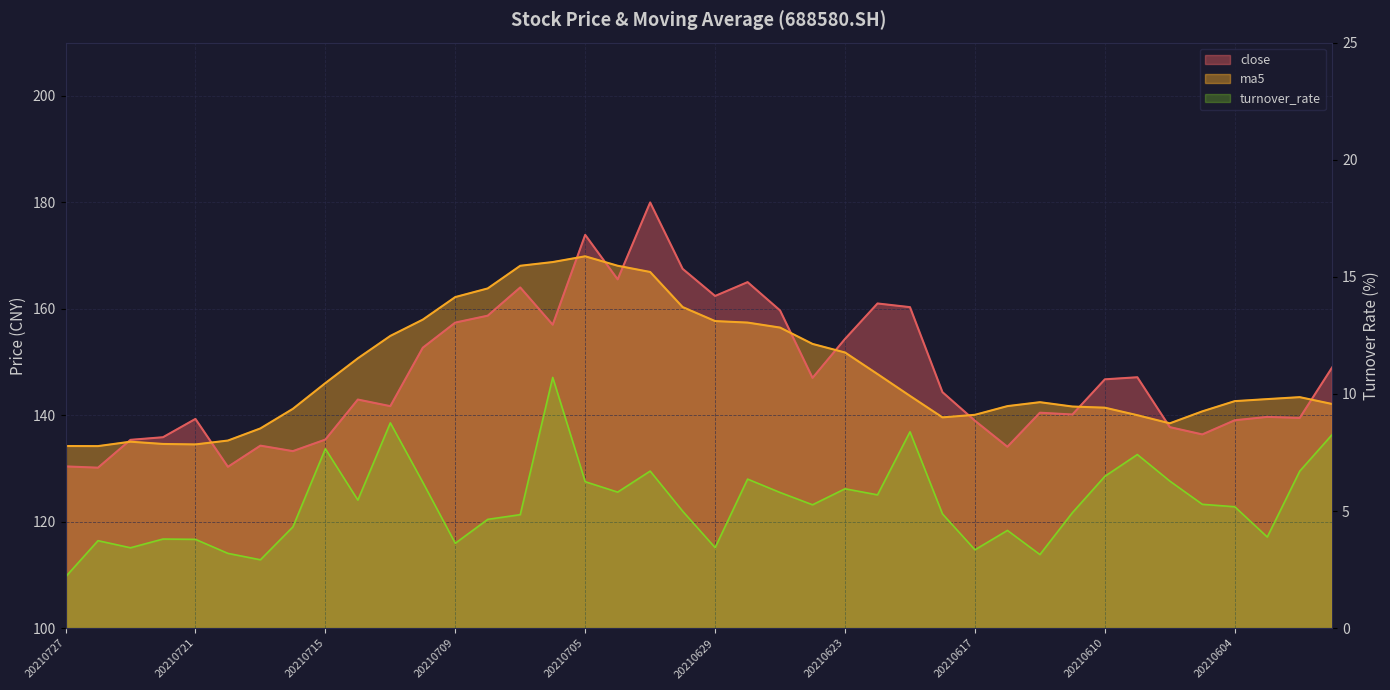

Reading right to left, extract all data points from this chart.

close: 20210601=149.0	20210602=139.5	20210603=139.7	20210604=139.1	20210607=136.4	20210608=137.8	20210609=147.1	20210610=146.7	20210611=140.1	20210615=140.5	20210616=134.1	20210617=139.0	20210618=144.3	20210621=160.3	20210622=161.0	20210623=154.3	20210624=147.0	20210625=159.7	20210628=165.0	20210629=162.4	20210630=167.5	20210701=180.0	20210702=165.5	20210705=173.9	20210706=157.0	20210707=164.0	20210708=158.7	20210709=157.4	20210712=152.7	20210713=141.7	20210714=142.9	20210715=135.4	20210716=133.2	20210719=134.3	20210720=130.3	20210721=139.3	20210722=135.9	20210723=135.4	20210726=130.1	20210727=130.4
ma5: 20210601=142.1	20210602=143.4	20210603=143.0	20210604=142.6	20210607=140.7	20210608=138.5	20210609=140.0	20210610=141.4	20210611=141.6	20210615=142.4	20210616=141.7	20210617=140.1	20210618=139.6	20210621=143.6	20210622=147.7	20210623=151.8	20210624=153.4	20210625=156.5	20210628=157.4	20210629=157.7	20210630=160.3	20210701=166.9	20210702=168.1	20210705=169.9	20210706=168.8	20210707=168.1	20210708=163.8	20210709=162.2	20210712=158.0	20210713=154.9	20210714=150.7	20210715=146.0	20210716=141.2	20210719=137.5	20210720=135.2	20210721=134.5	20210722=134.6	20210723=135.0	20210726=134.2	20210727=134.2
turnover_rate: 20210601=8.3	20210602=6.7	20210603=3.9	20210604=5.2	20210607=5.3	20210608=6.3	20210609=7.4	20210610=6.5	20210611=4.9	20210615=3.1	20210616=4.2	20210617=3.3	20210618=4.9	20210621=8.4	20210622=5.7	20210623=5.9	20210624=5.3	20210625=5.8	20210628=6.4	20210629=3.4	20210630=5.0	20210701=6.7	20210702=5.8	20210705=6.3	20210706=10.7	20210707=4.8	20210708=4.6	20210709=3.6	20210712=6.2	20210713=8.8	20210714=5.5	20210715=7.7	20210716=4.3	20210719=2.9	20210720=3.2	20210721=3.8	20210722=3.8	20210723=3.4	20210726=3.7	20210727=2.2